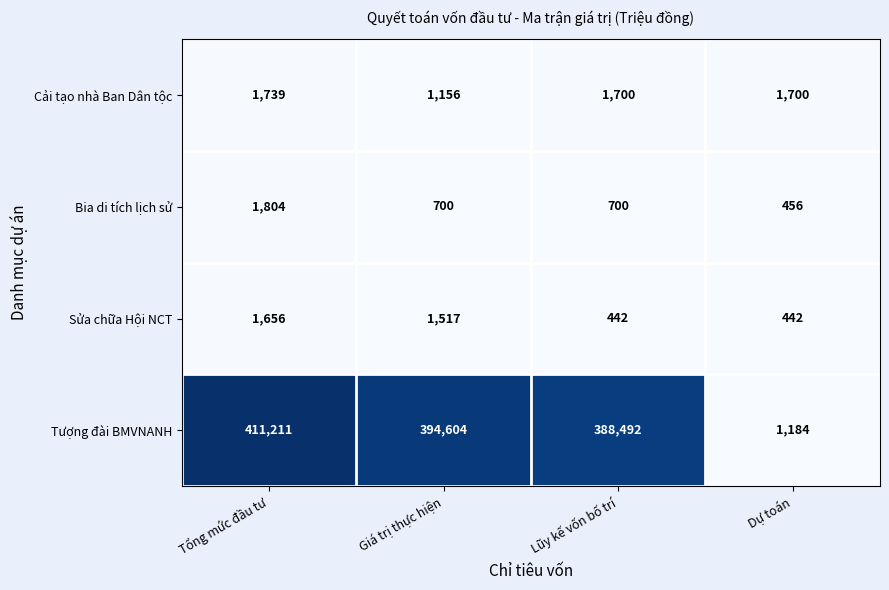

How many series are shown in this chart?

4